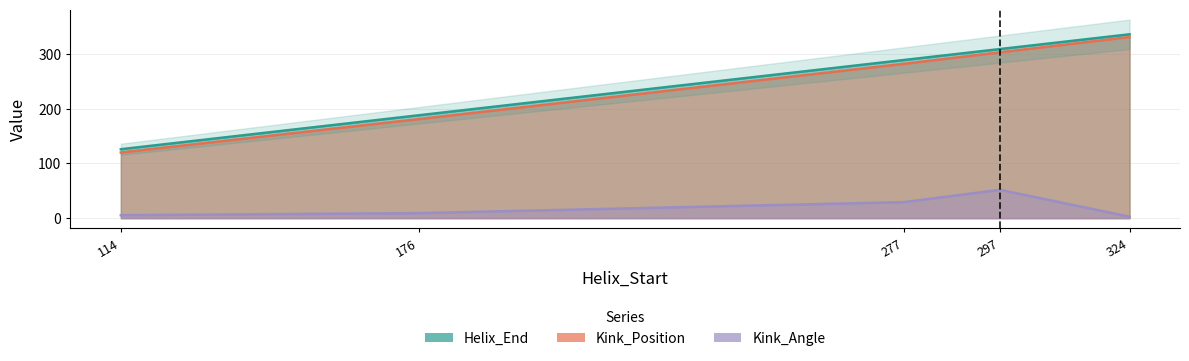

Reading right to left, extract all data points from this chart.

Helix_End: 324=336.0	297=309.0	277=289.0	176=188.0	114=126.0
Kink_Position: 324=331.0	297=303.0	277=282.0	176=181.0	114=120.0
Kink_Angle: 324=2.7	297=51.8	277=29.3	176=9.2	114=5.5